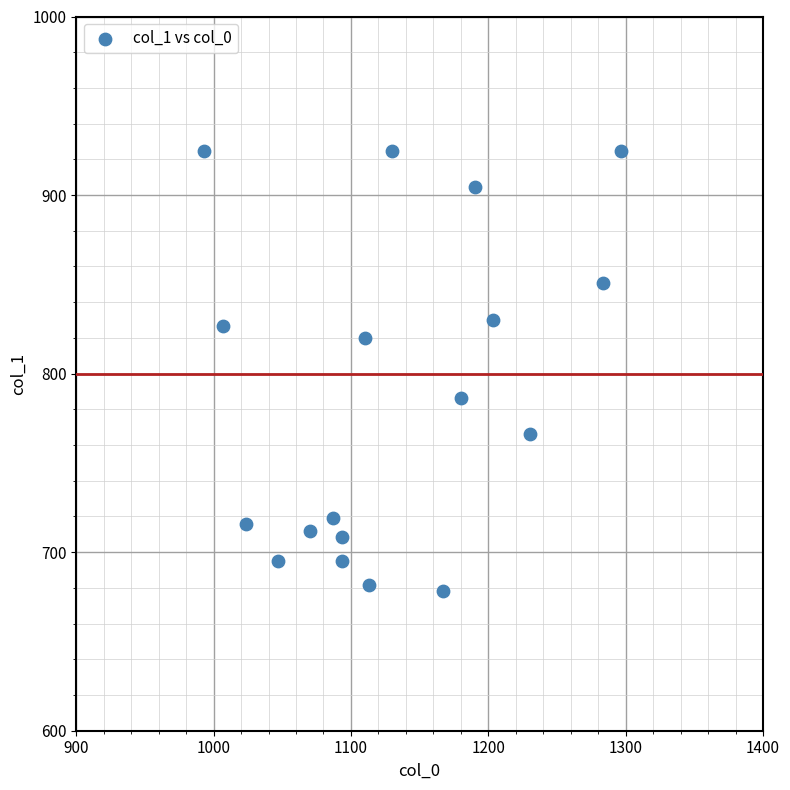

What is the range of X values (max minus min)?

303.3